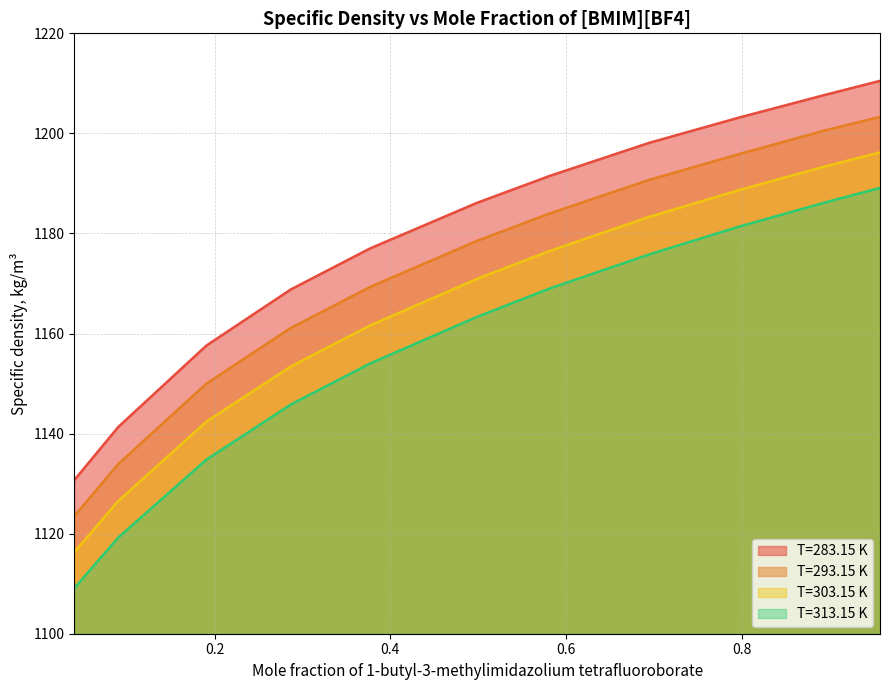

What is the sum of all T=283.15 K values?

12972.4